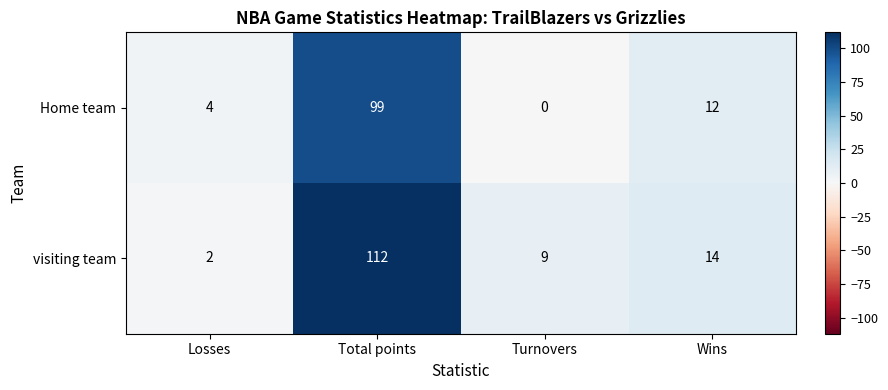

What is the average value of the visiting team series?

34